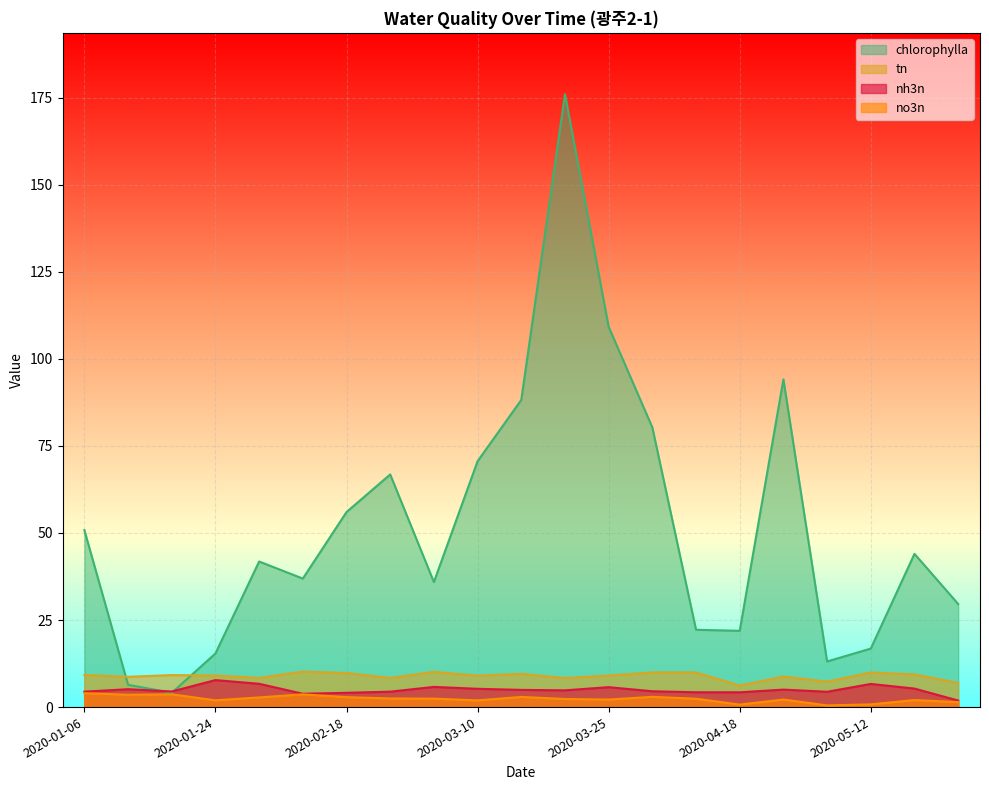

At which label does tn first exceed 9?

2020-01-06